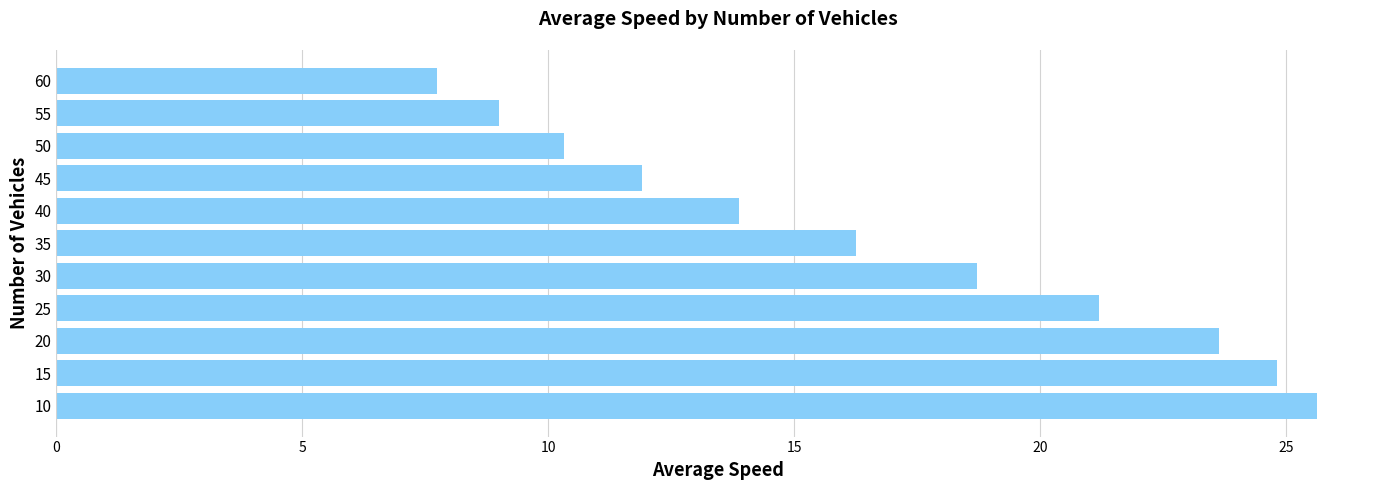

The value at 50 is 14.0. True or false?

False